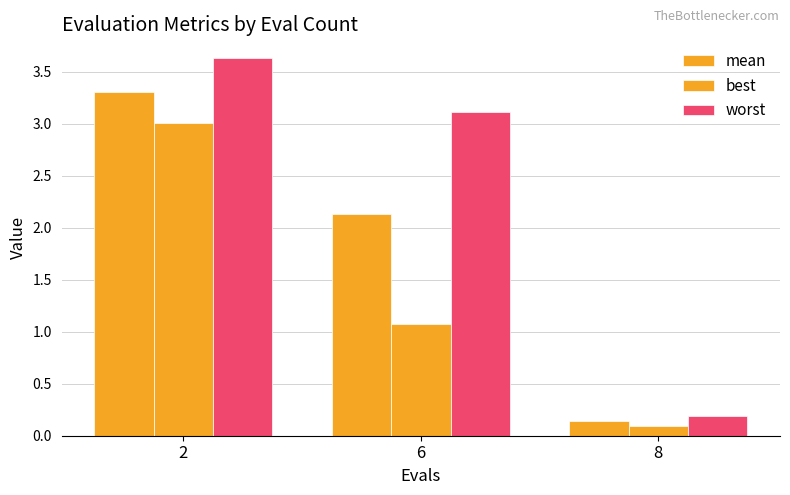

How many data points in worst are above 3?

2